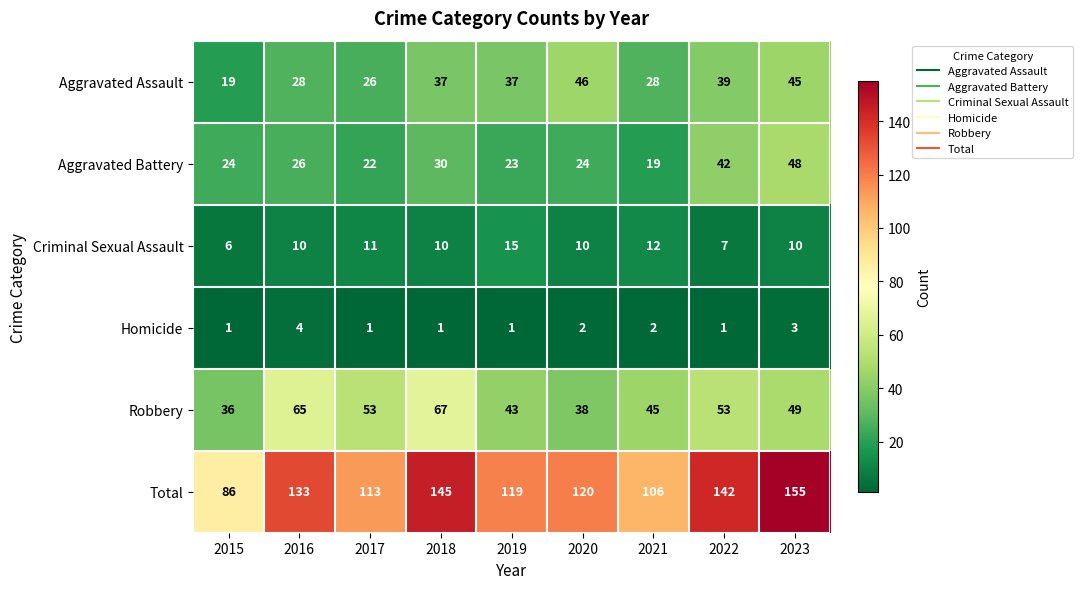

Which label corresponds to the largest value in the chart?

2023